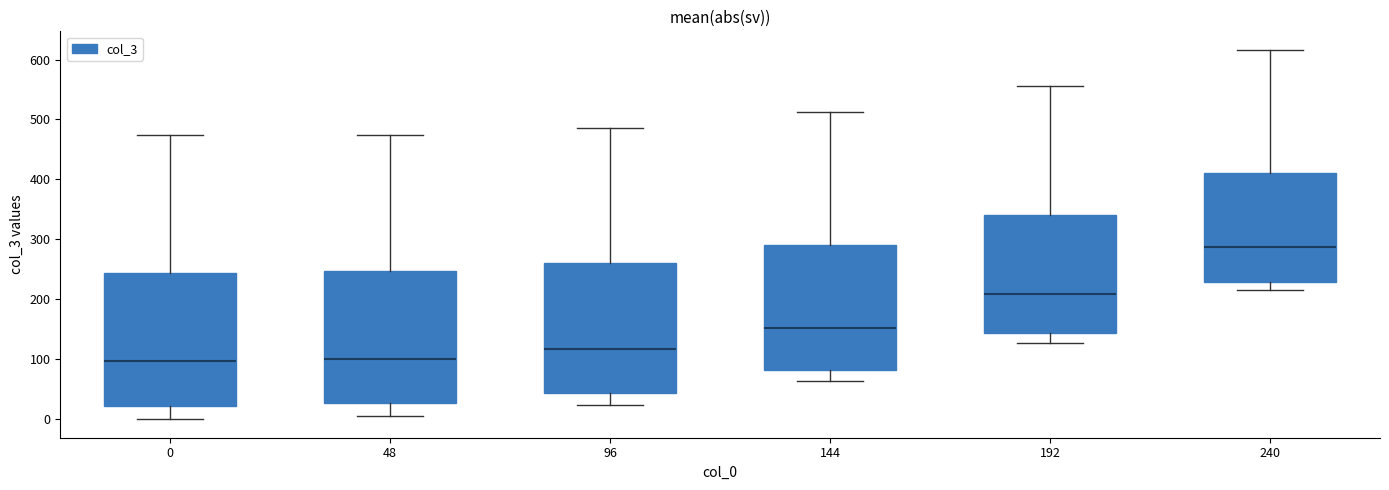

Which box's median line is the highest?

240